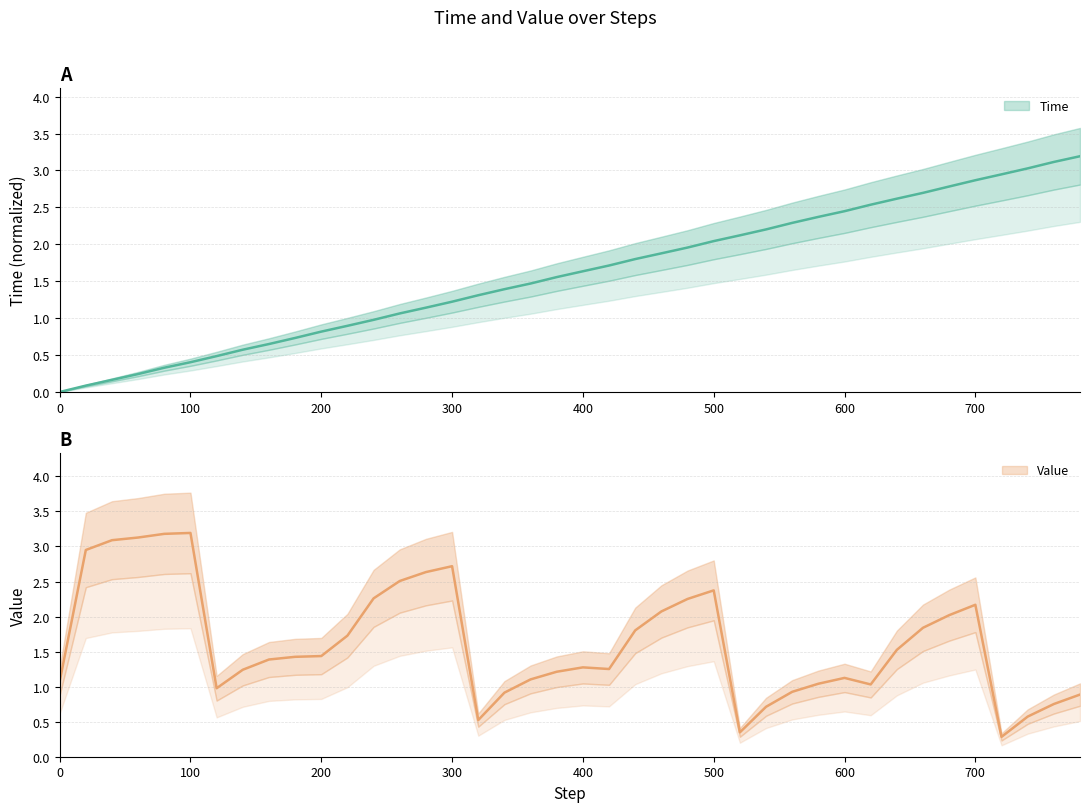

Between which two adjacent categories do Time and Value first intersect?

300 and 320